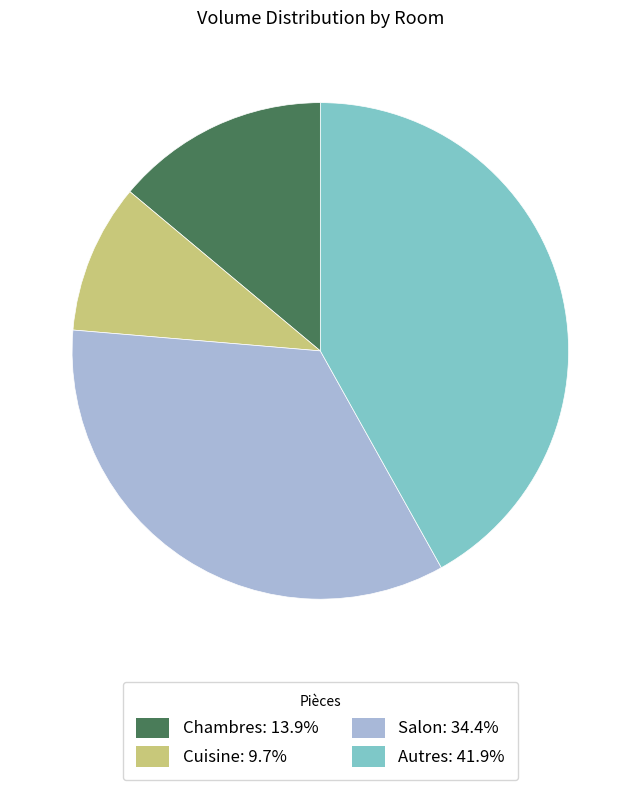

Is Autres the majority of the pie?

No